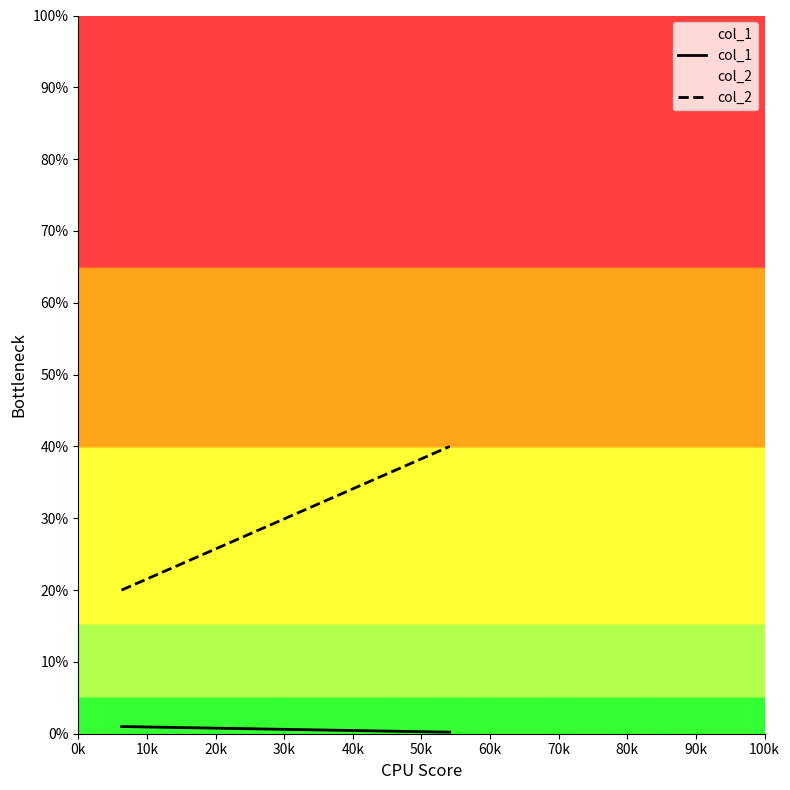

True or false: col_2 has a value of 0.4 at 0k.

False